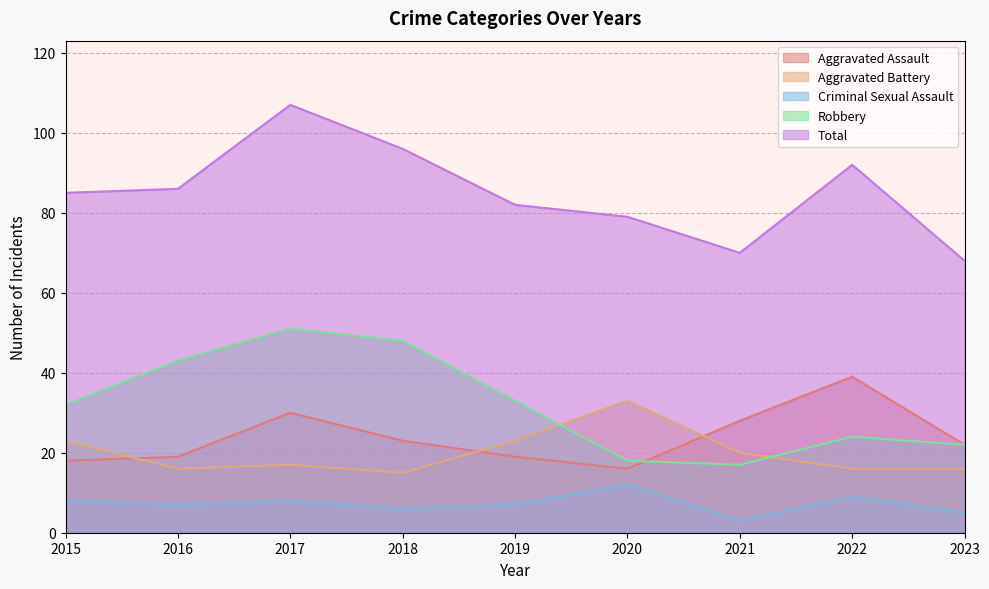

True or false: Total and Criminal Sexual Assault intersect in this chart.

False